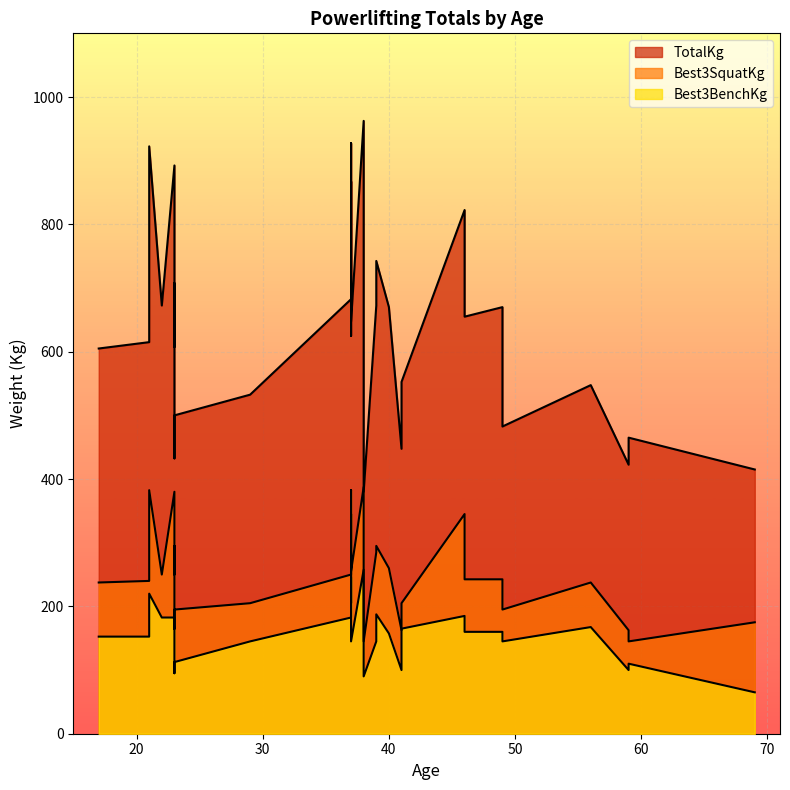

What is the maximum value shown in the chart?

962.5